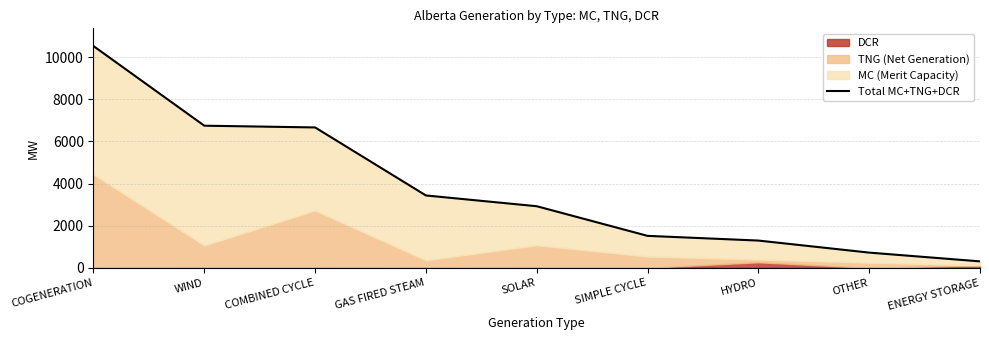

Which category has the lowest value across all series?

ENERGY STORAGE